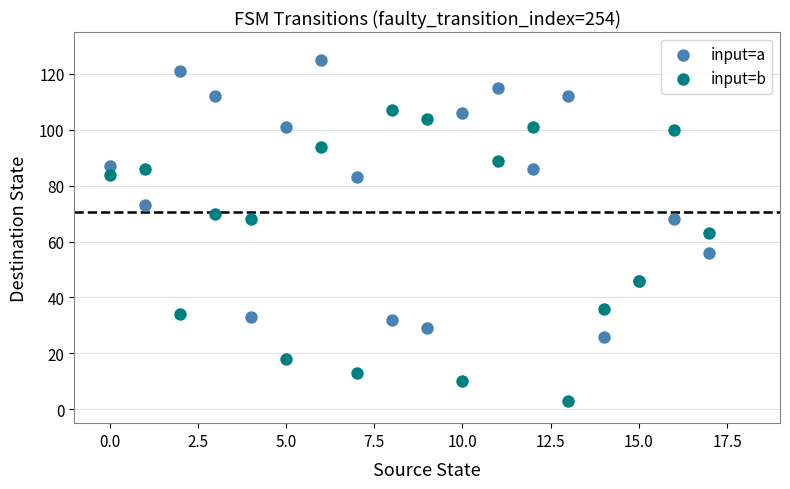

Which series reaches the maximum Y coordinate?

input=a